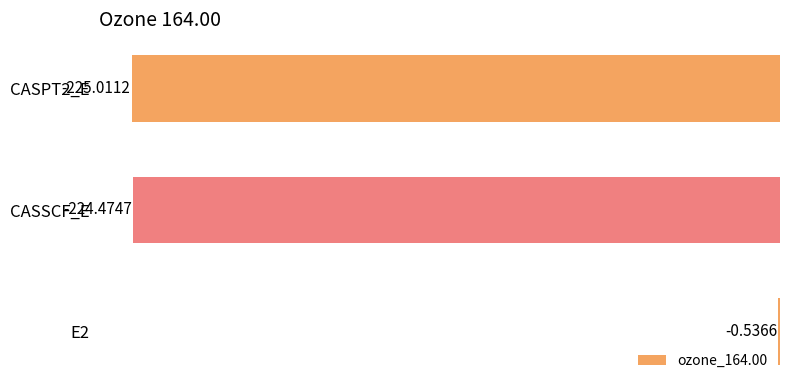

What is the change in value from E2 to CASSCF_E?

-223.9